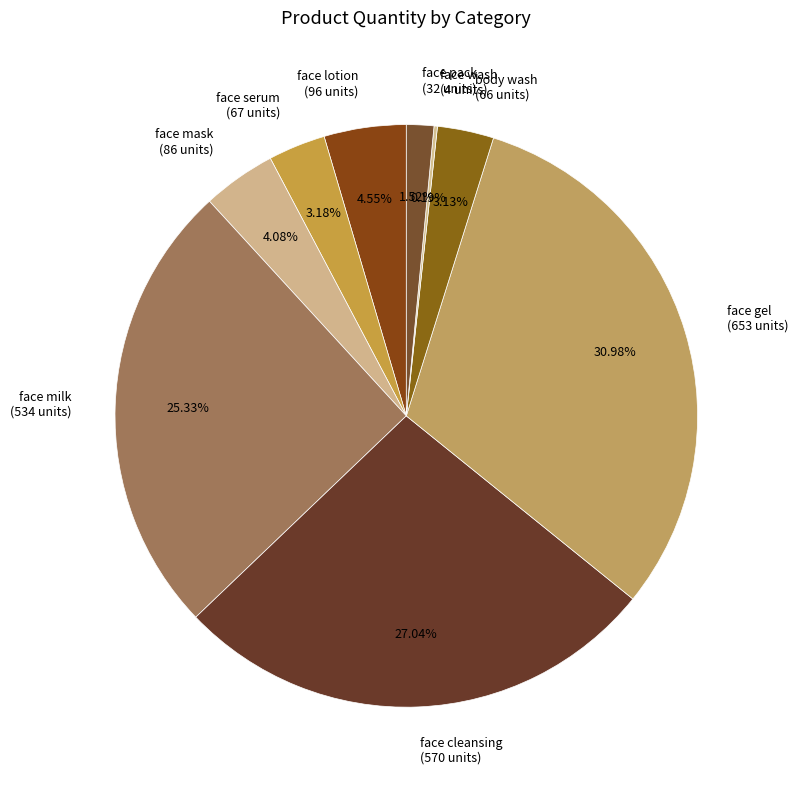

Approximately how many times larger is the value at face cleansing compared to body wash?

8.6